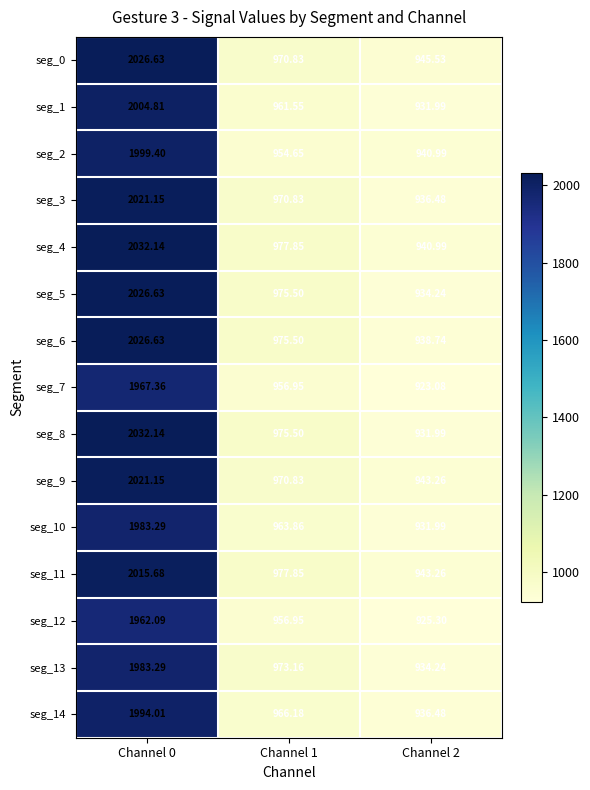

Which series has the largest total across all categories?

seg_4